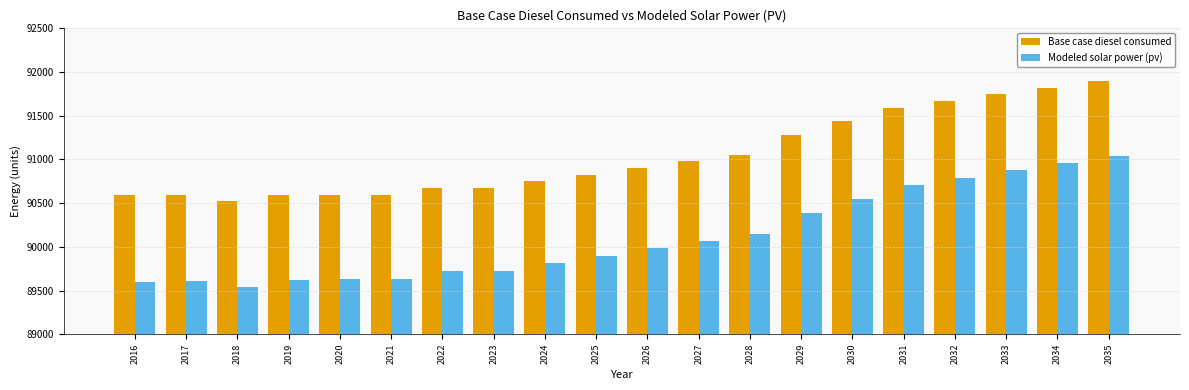

Is the value of Base case diesel consumed at 2032 greater than the value of Modeled solar power (pv) at 2016?

Yes